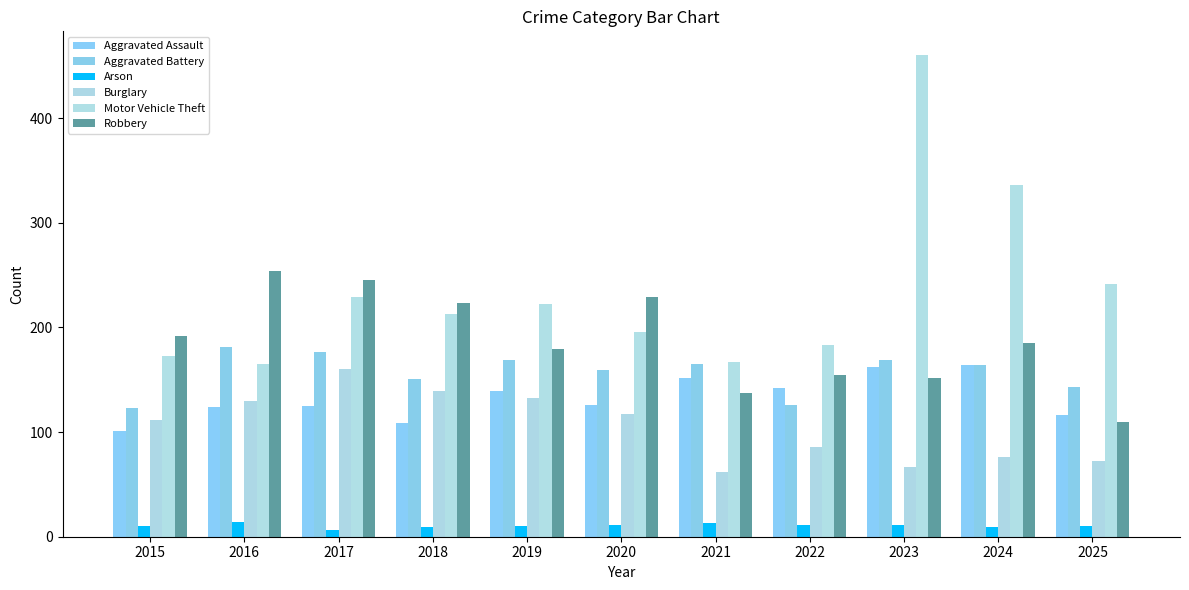

How many bars are there in each group?

6